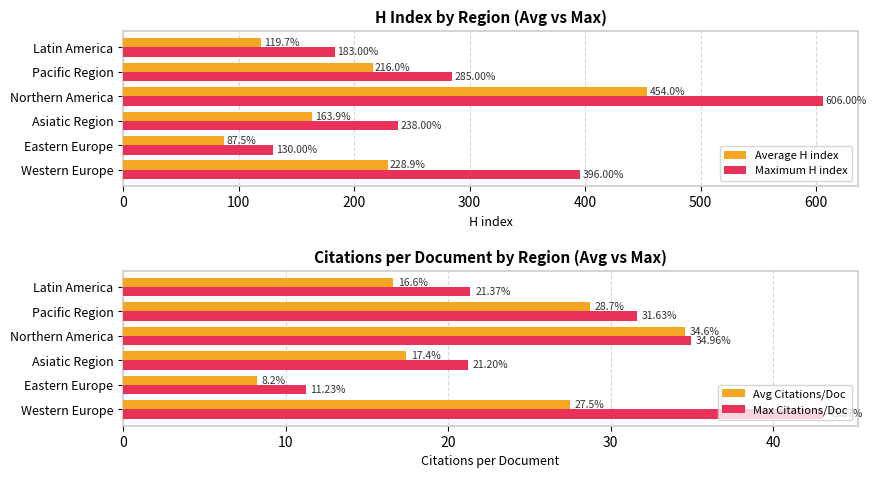

Is the value of Avg Citations/Doc at Asiatic Region greater than the value of Max Citations/Doc at Eastern Europe?

Yes